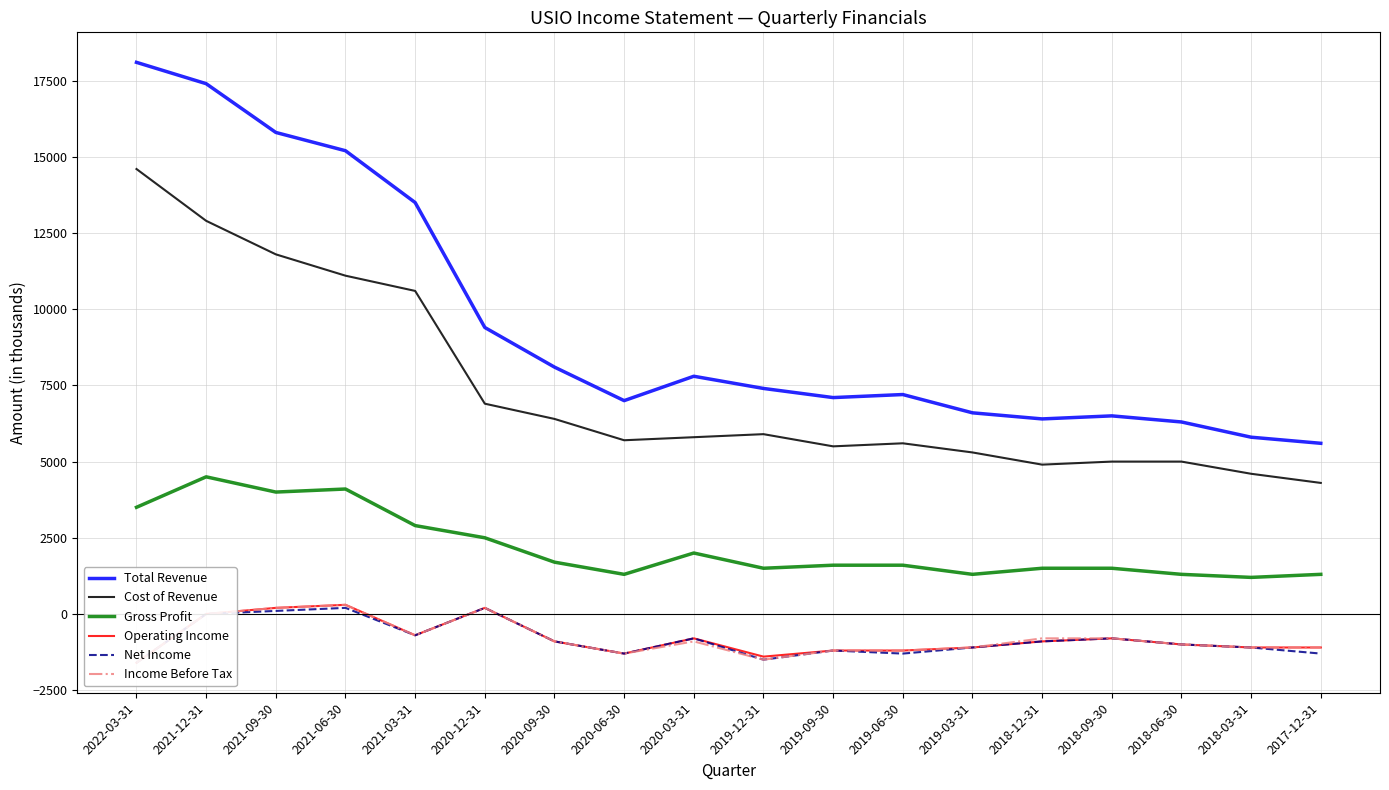

True or false: Income Before Tax and Total Revenue intersect in this chart.

False